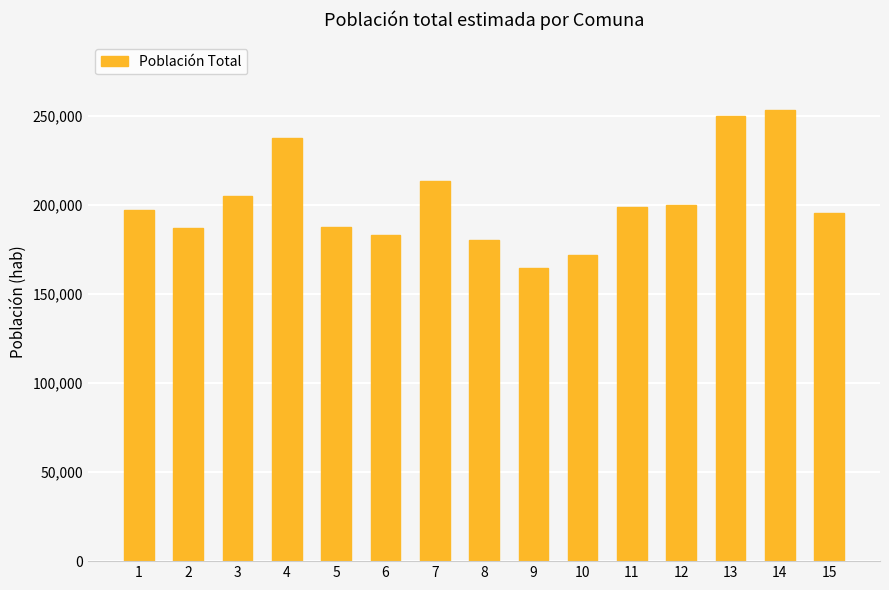

What is the difference between the maximum and minimum values?

88503